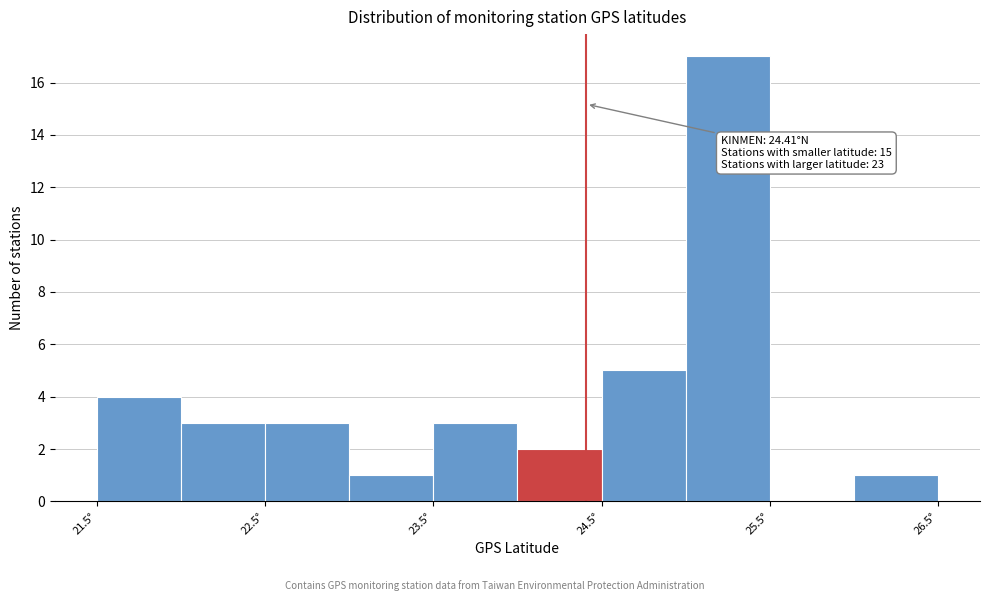

Over which range of the x-axis is the bar tallest?

25.0 to 25.5